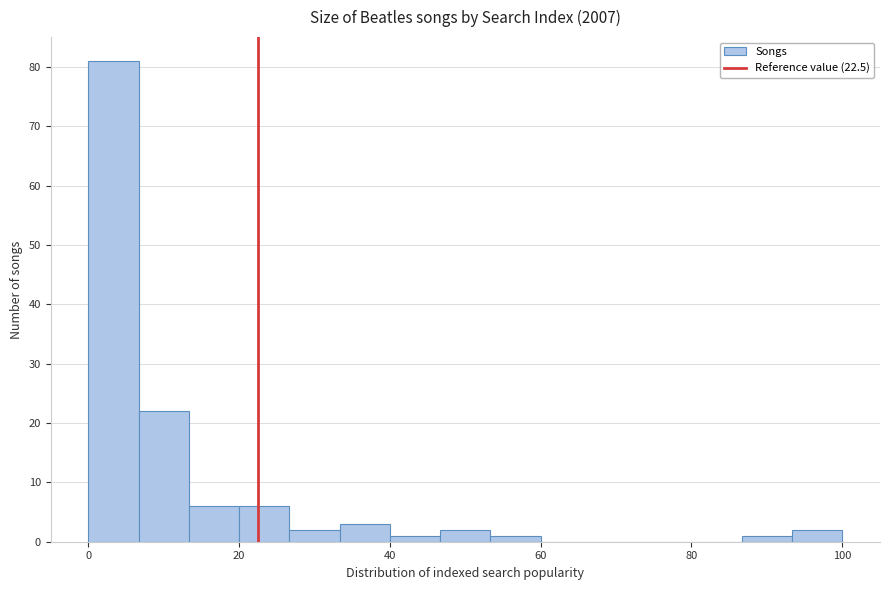

Read against the x-axis, roughly where is the centre of the tallest bar?

4